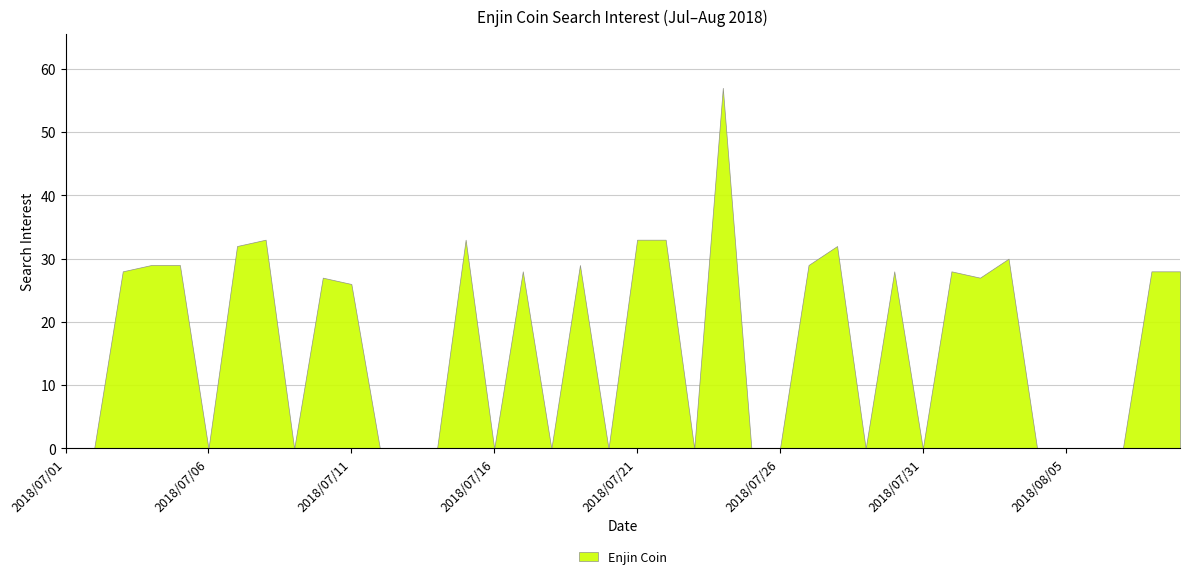

How many interior local peaks (higher than both neighbors) does the data have?

10